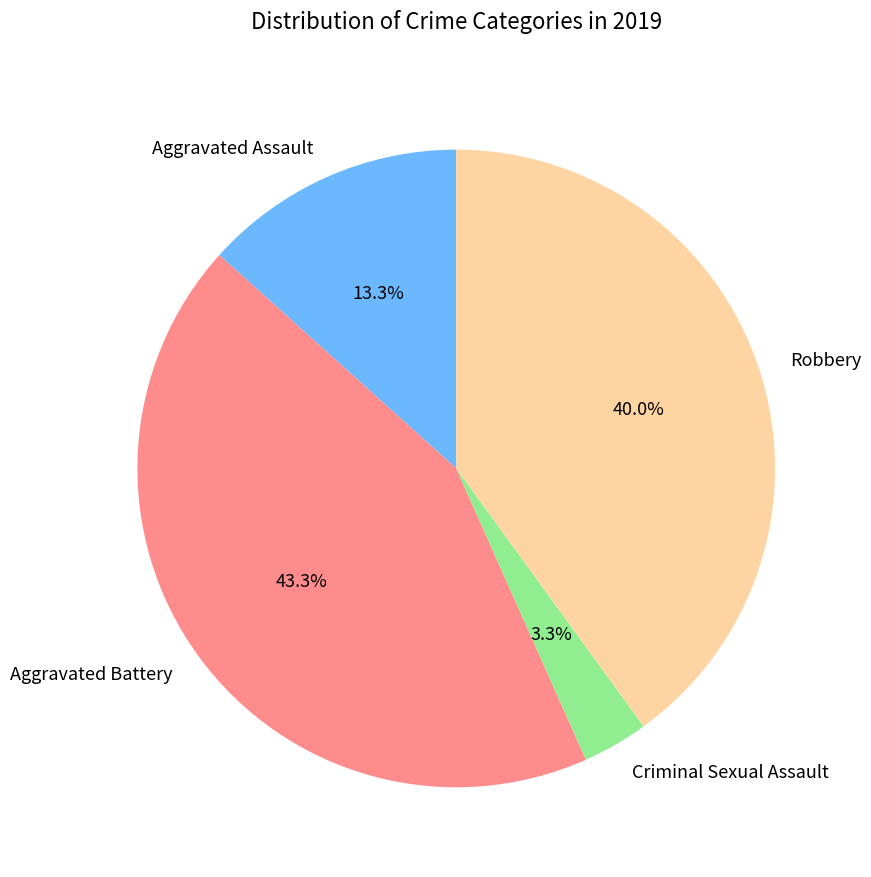

What portion of the pie excludes Aggravated Battery?

56.7%